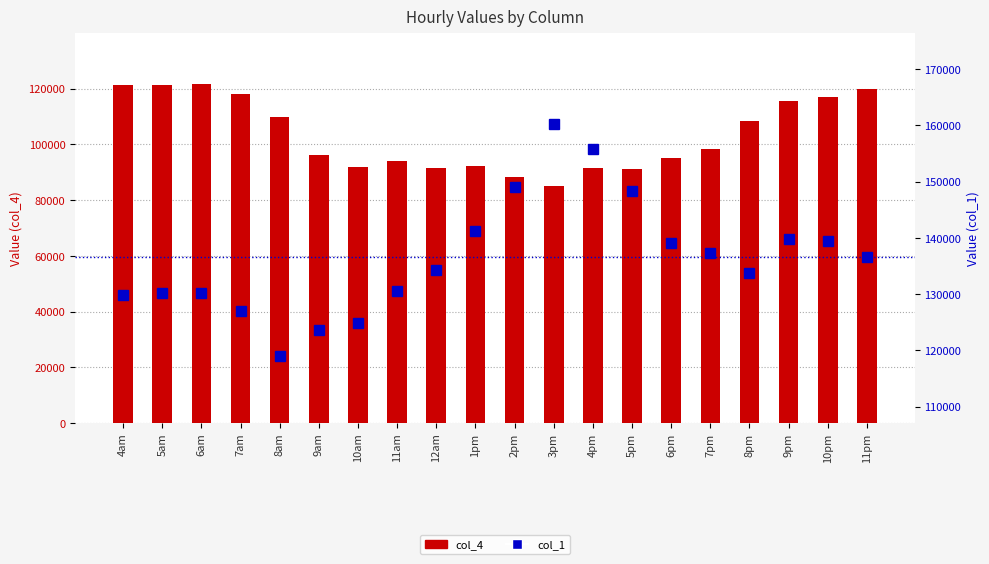

What is the average value of the col_4 series?

103406.5